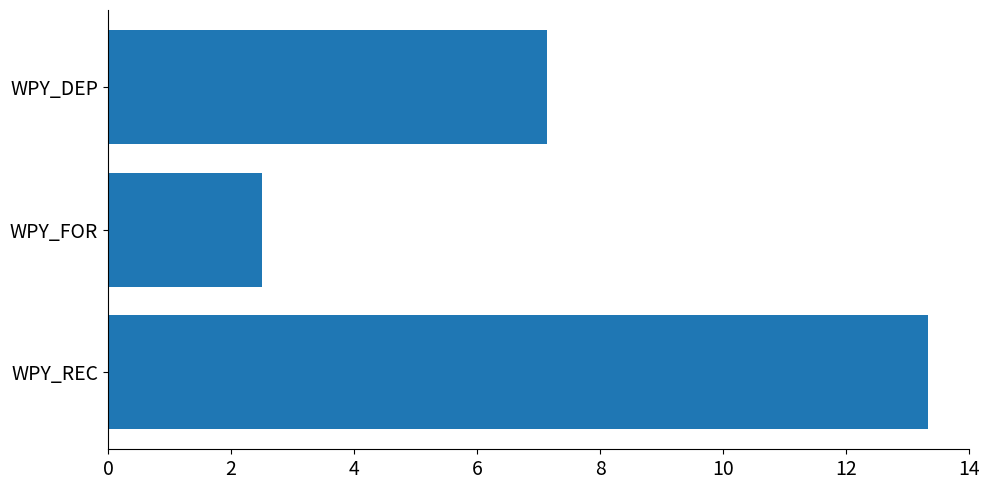

True or false: the data shows 7.1 at WPY_DEP.

True